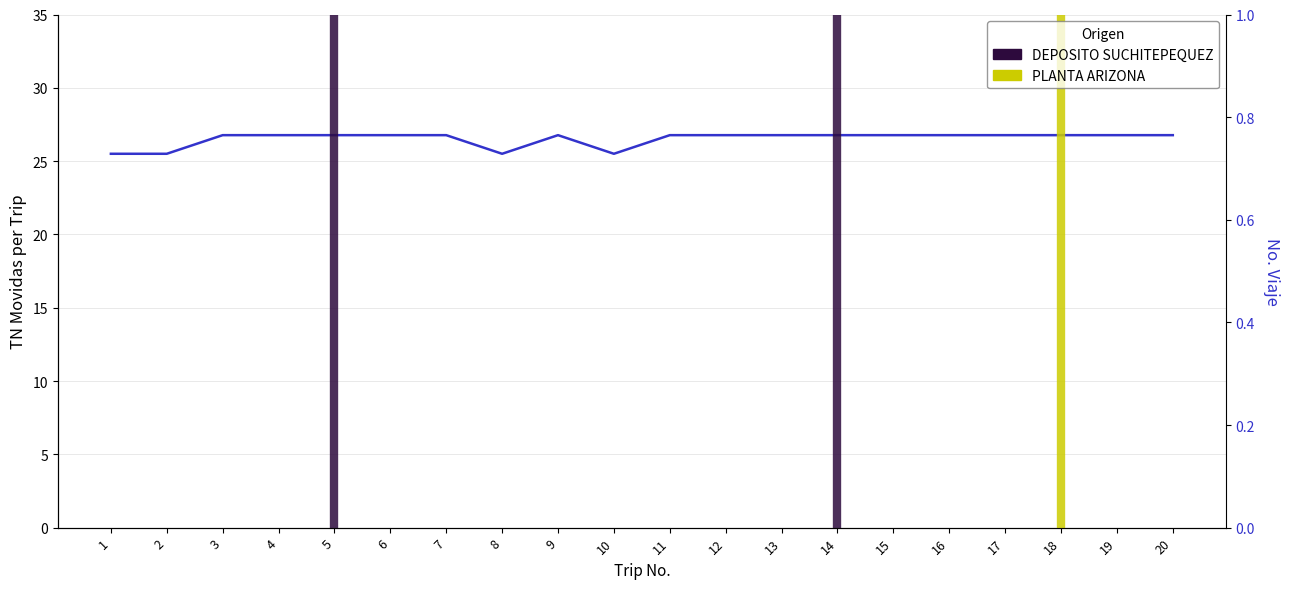

Count the values in the range 26 to 27.

16